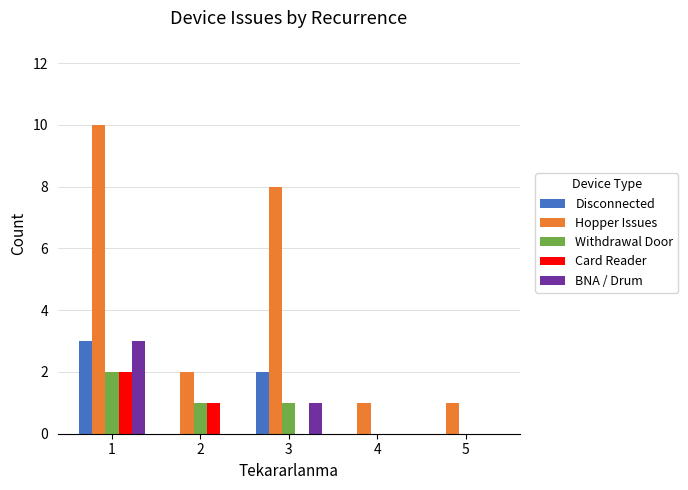

What is the sum of the Withdrawal Door values at 5 and 2?

1